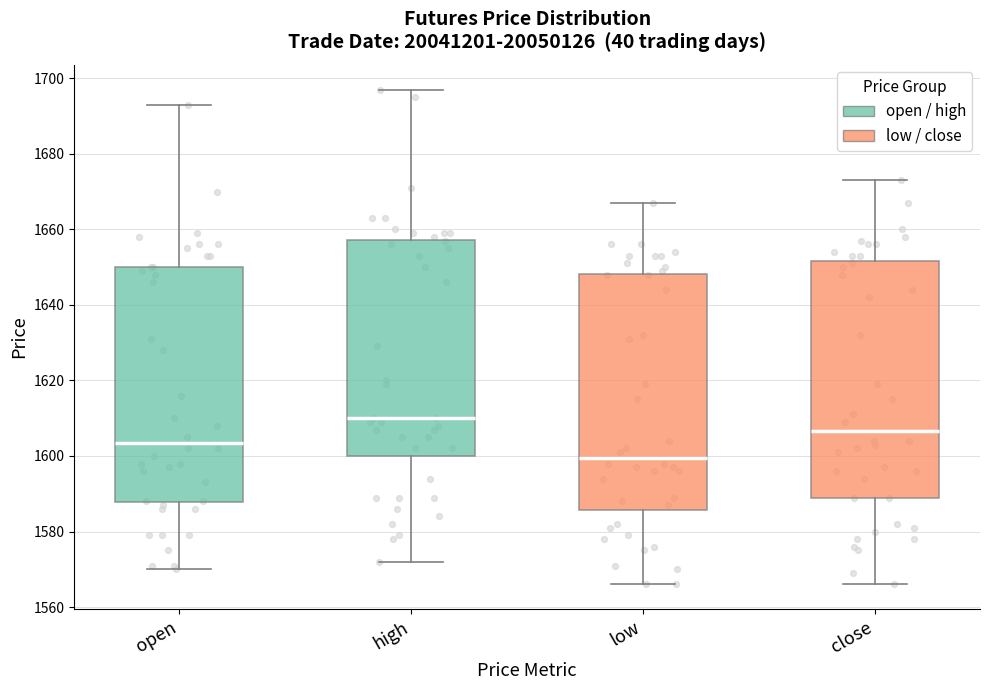

Reading left to right, transcribe this box plot: for each box, give where its median line is, the range the box spans, and where its two whiskers end, as read against the y-axis. The values are not printed on the chart, so give them approximately, as read against the axis.

open: median 1604, box 1588 to 1650, whiskers 1570 to 1694
high: median 1610, box 1600 to 1658, whiskers 1572 to 1698
low: median 1600, box 1586 to 1648, whiskers 1566 to 1668
close: median 1606, box 1590 to 1652, whiskers 1566 to 1674